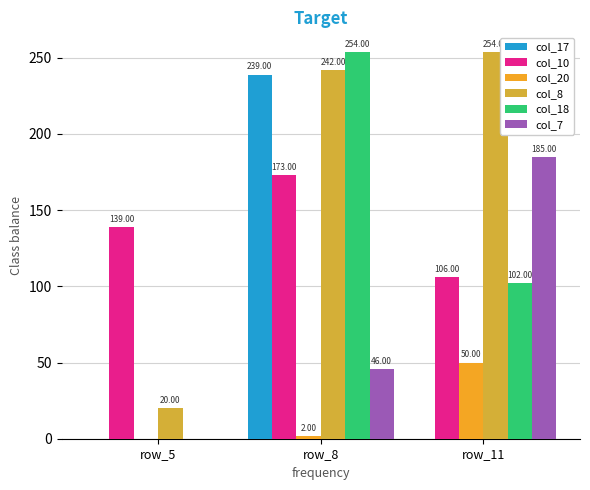

Is it true that col_10 equals 38 at row_5?

False